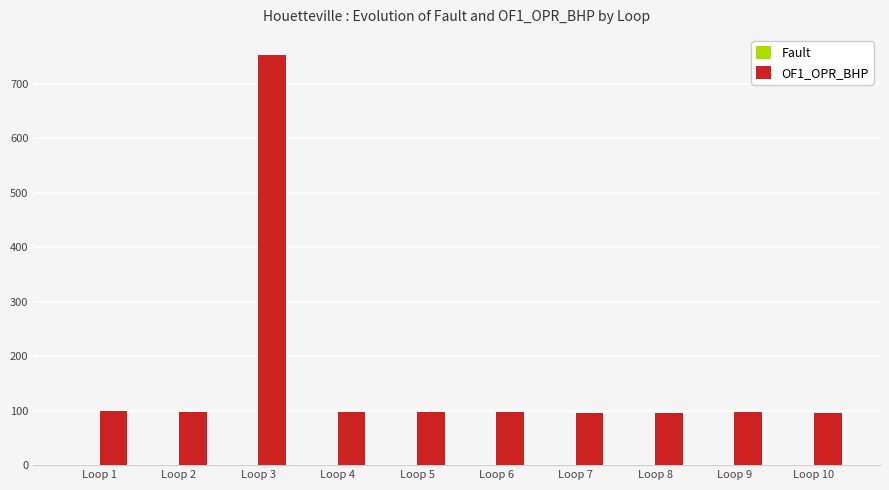

What is the sum of all OF1_OPR_BHP values?

1627.4